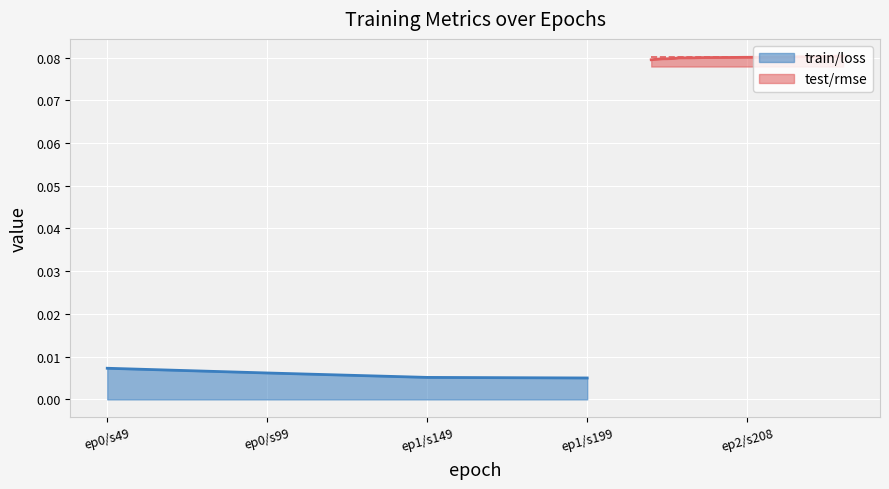

True or false: train/loss has more than 2 interior local peaks.

False